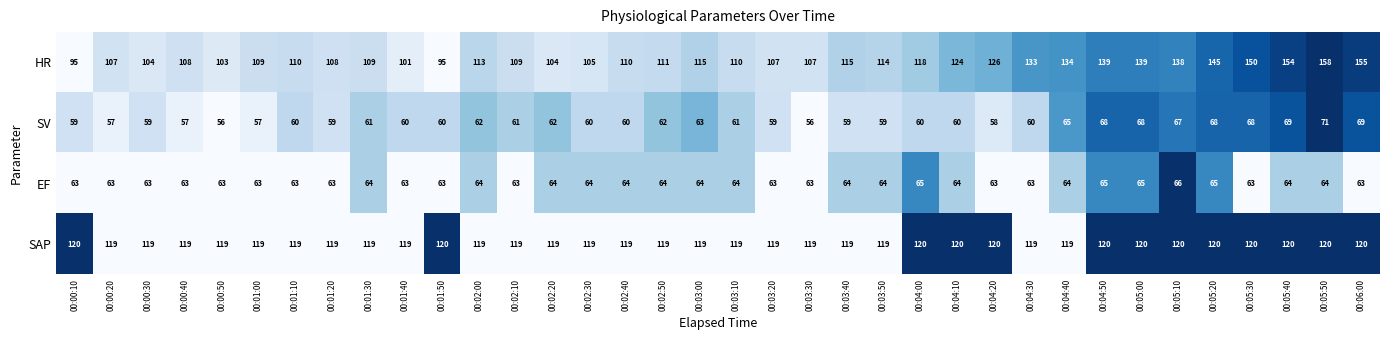

Which series has the largest range (max minus min)?

HR